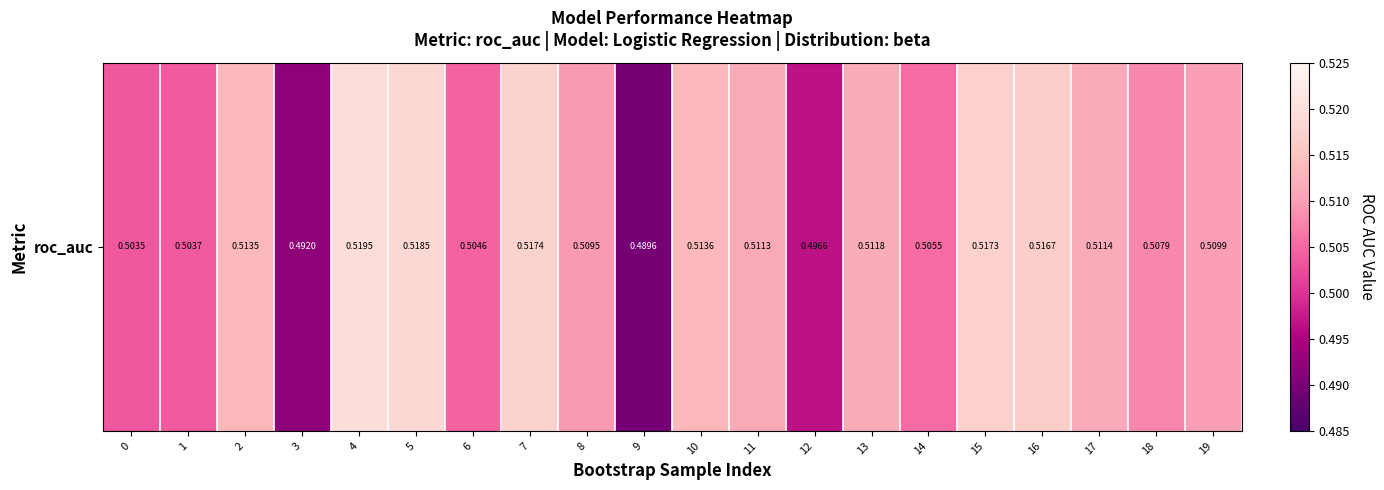

What is the average value?

0.5